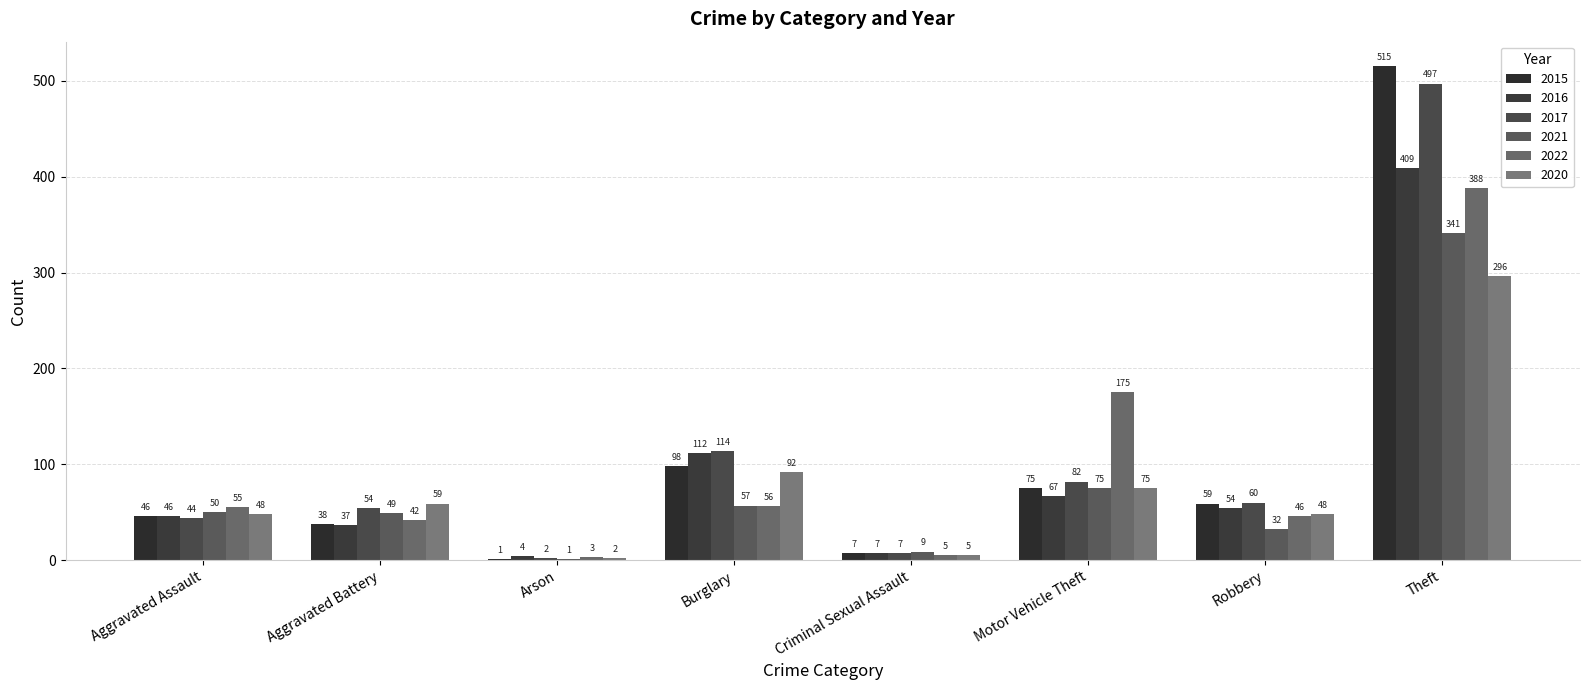

Rank the categories by 2022 value from highest to lowest.

Theft, Motor Vehicle Theft, Burglary, Aggravated Assault, Robbery, Aggravated Battery, Criminal Sexual Assault, Arson